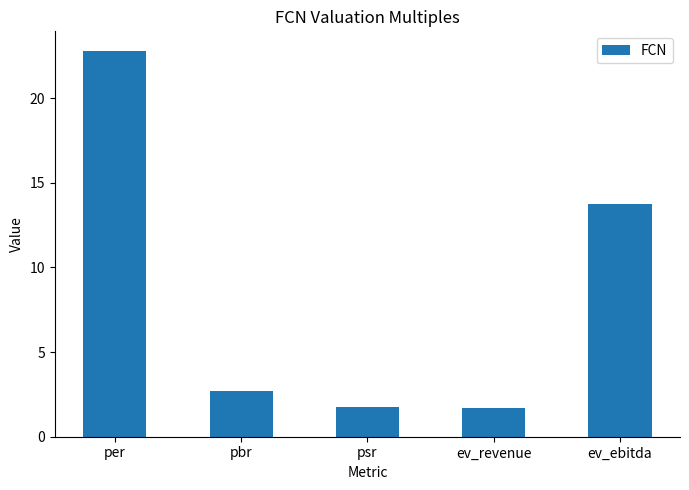

What is the average value?

8.5